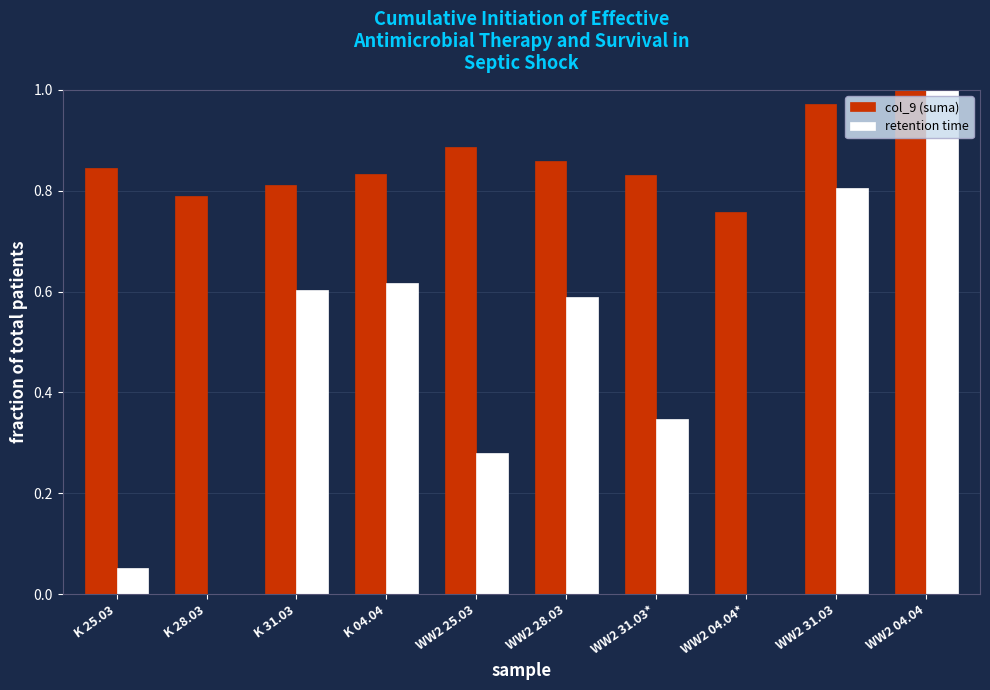

Is it true that retention time equals 1.0 at WW2 04.04?

True